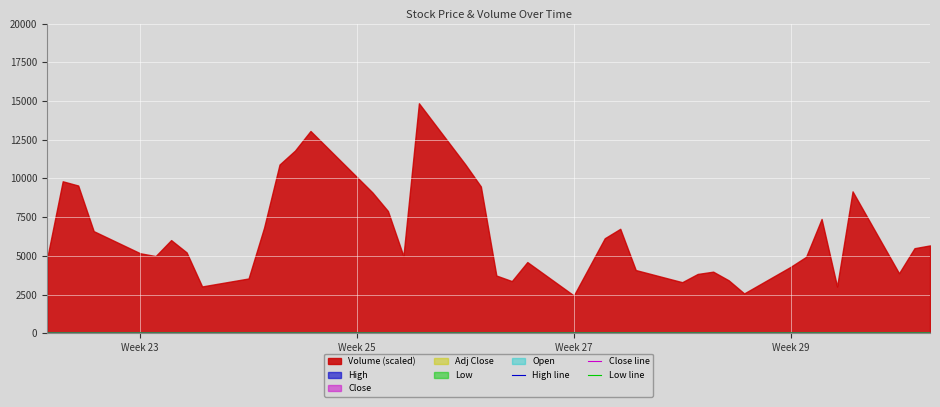

How many values in the Close line series are below 25?

12